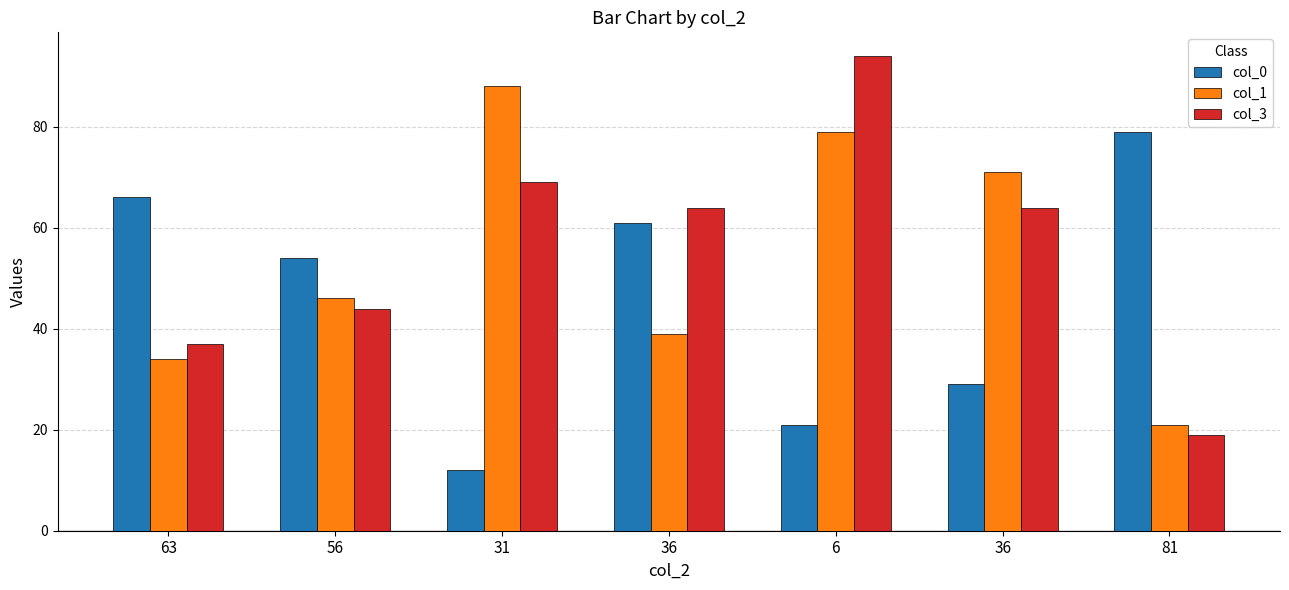

At how many categories does at least one series exceed 91?

1